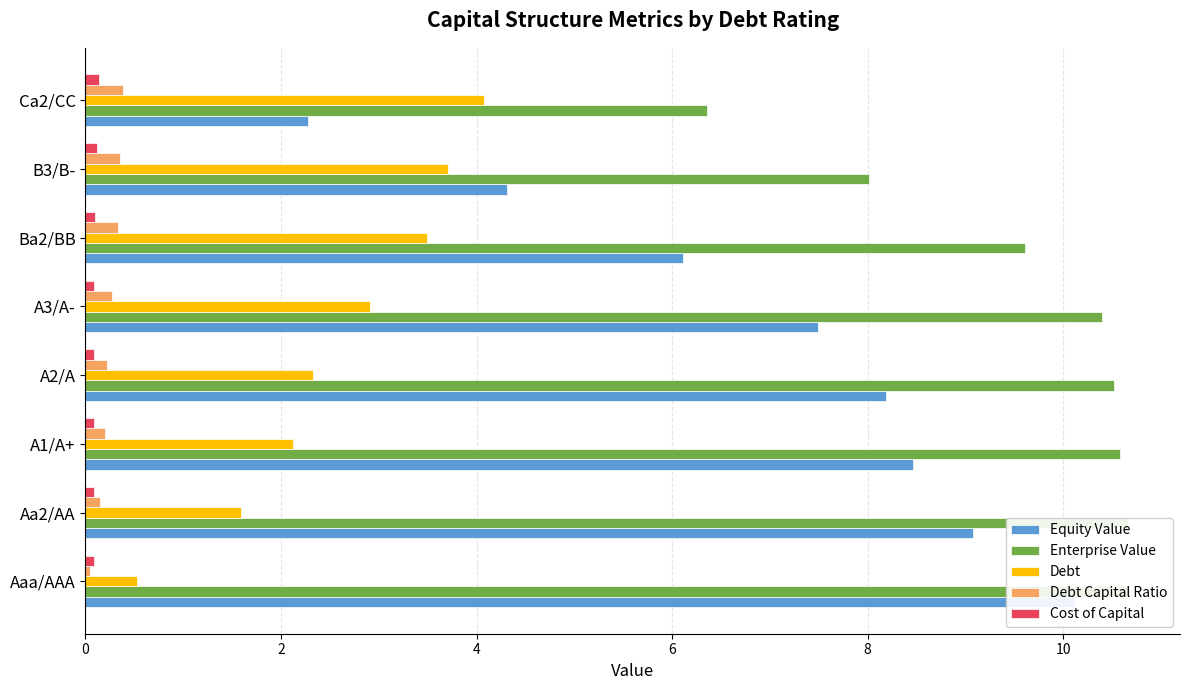

How many Cost of Capital values are between 0 and 1?

8